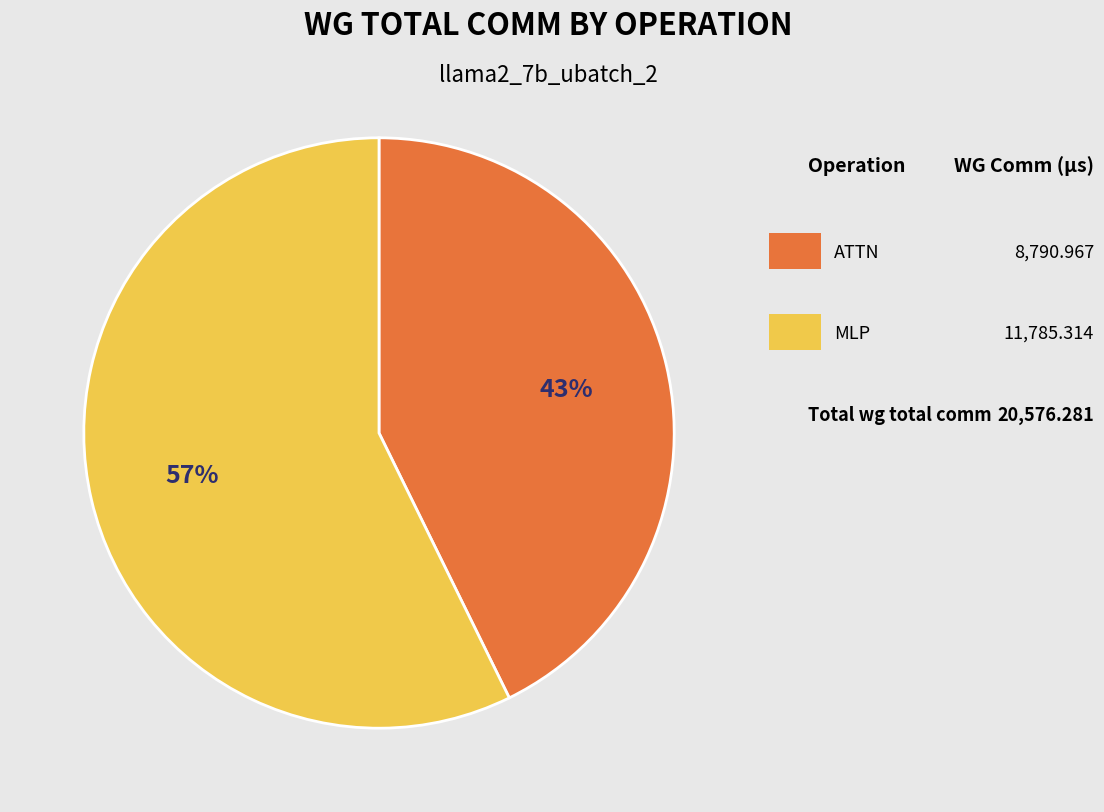

Count the number of slices in the pie.

2